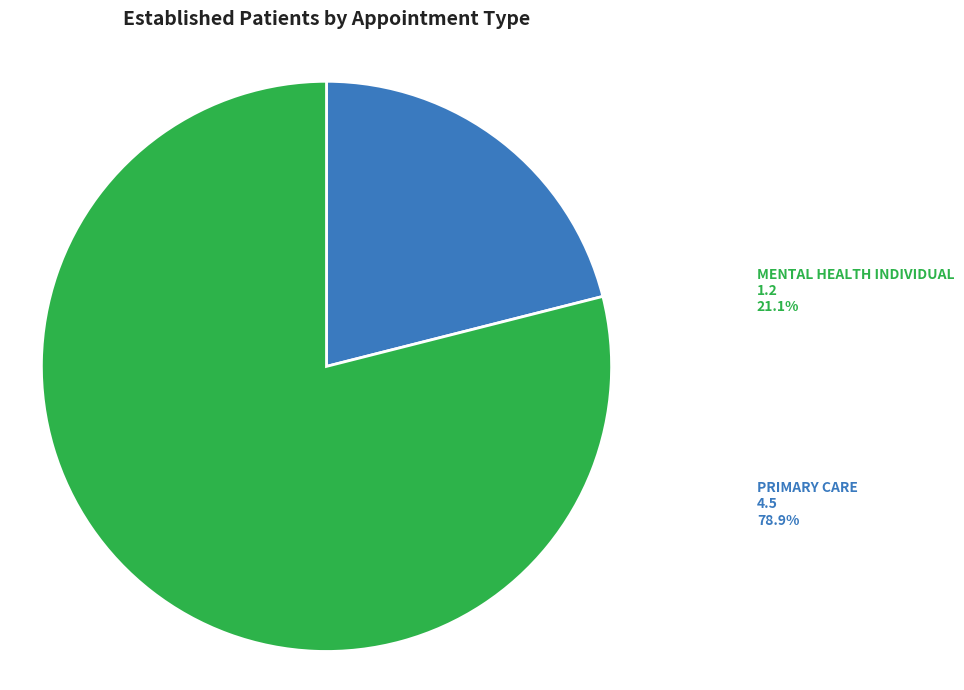

Between PRIMARY CARE and MENTAL HEALTH INDIVIDUAL, which is larger?

PRIMARY CARE